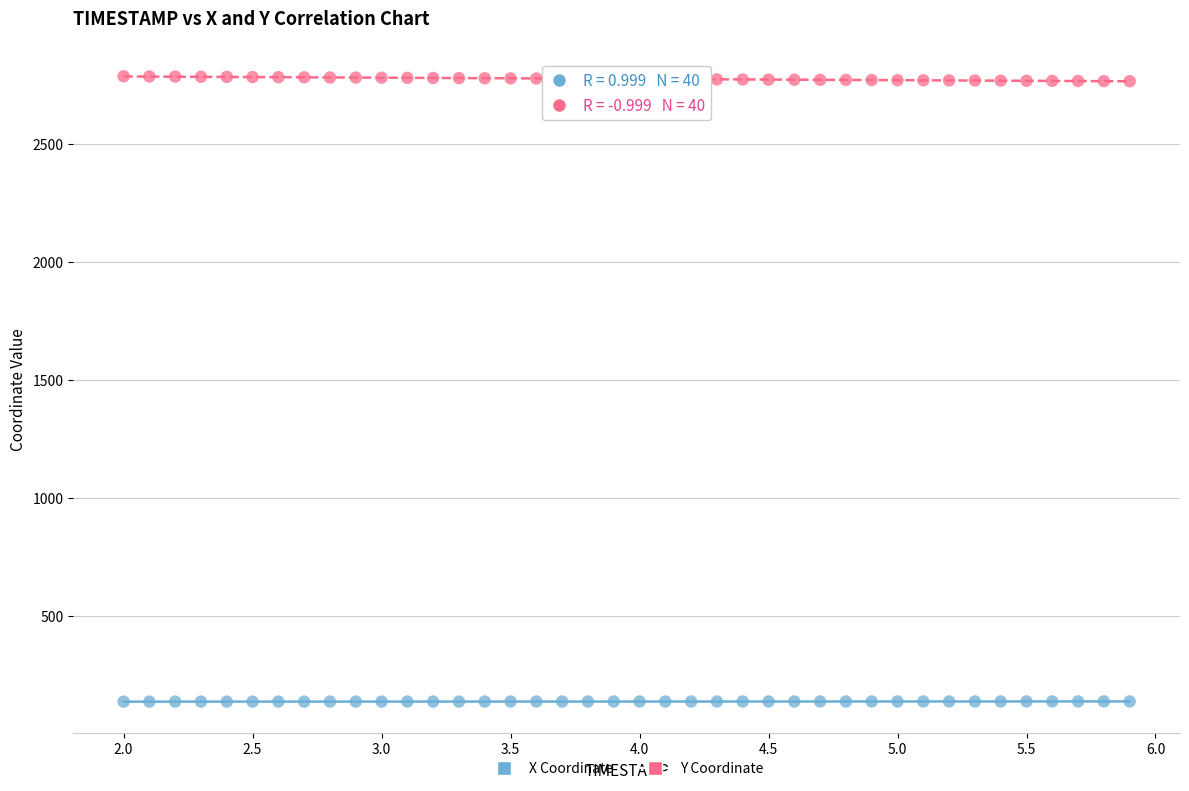

Across all data points, what is the range of Y values (max minus min)?

2649.7